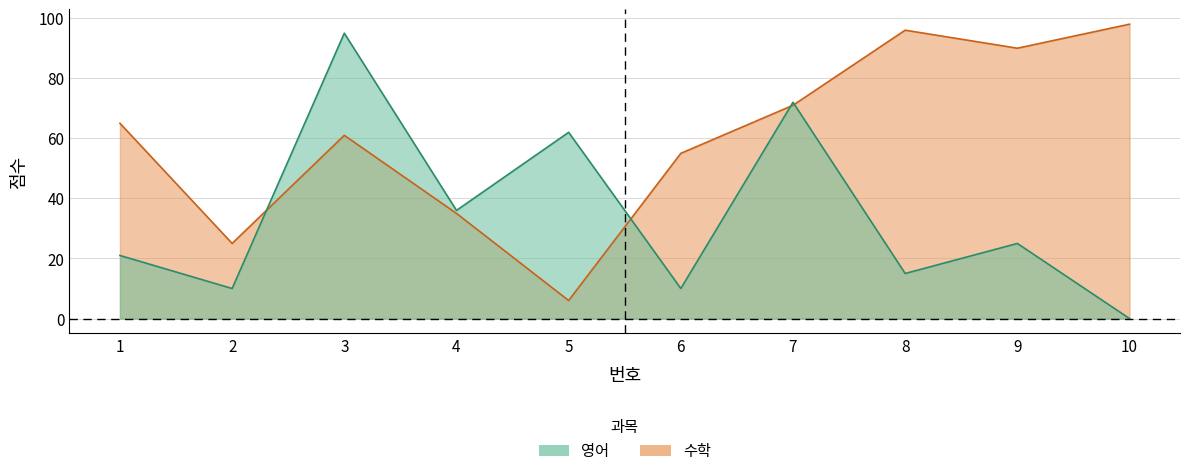

What is the difference between the highest and lowest values at 4?

1